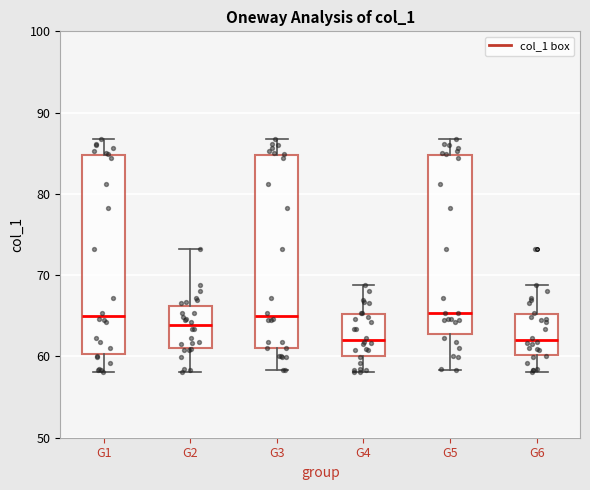

Reading left to right, read every box against the y-axis: the position of its median line, the range the box covers, and the ends of its whiskers. The values are not printed on the chart, so give them approximately, as read against the axis.

G1: median 65, box 60 to 85, whiskers 58 to 87
G2: median 64, box 61 to 66, whiskers 58 to 73
G3: median 65, box 61 to 85, whiskers 58 to 87
G4: median 62, box 60 to 65, whiskers 58 to 69
G5: median 65, box 63 to 85, whiskers 58 to 87
G6: median 62, box 60 to 65, whiskers 58 to 69